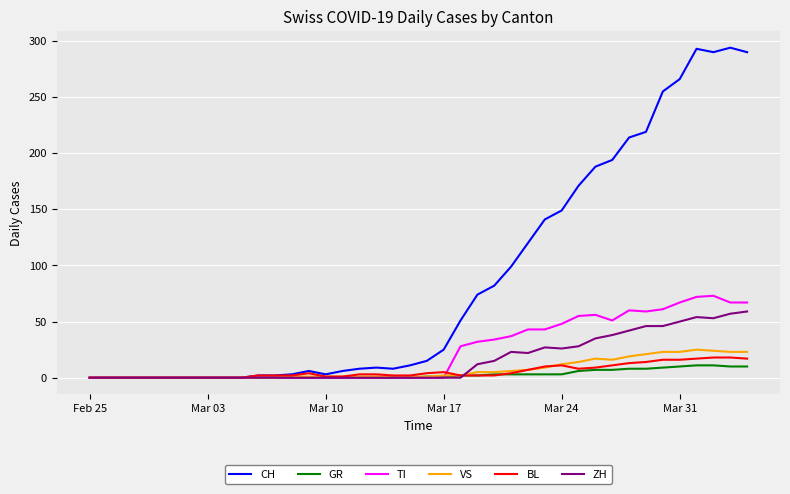

What is the highest value of the GR series?

11